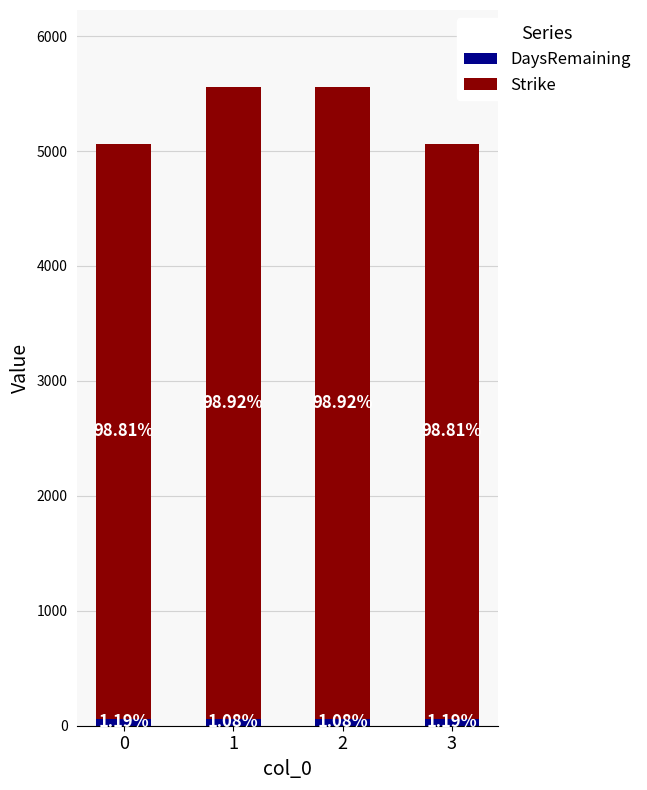

List the series in order of their peak value, lowest first.

DaysRemaining, Strike